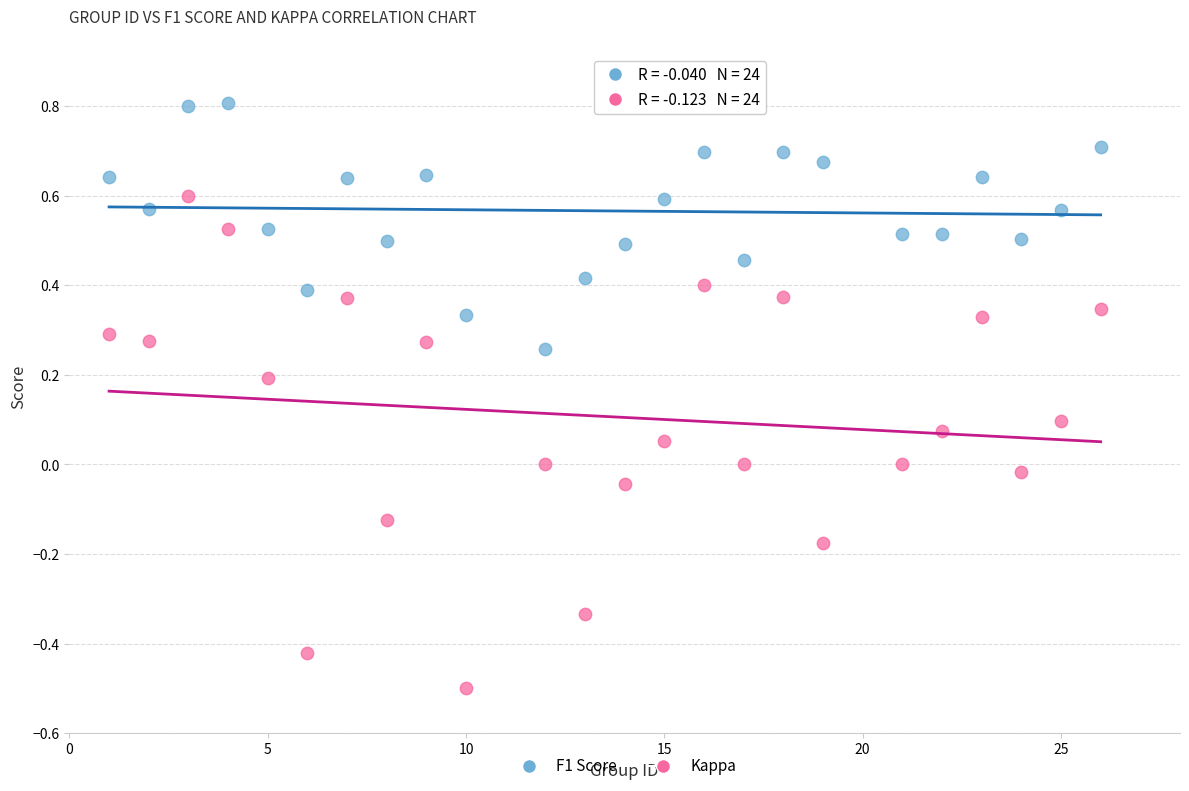

What are all the series names shown in the legend?

F1 Score, Kappa